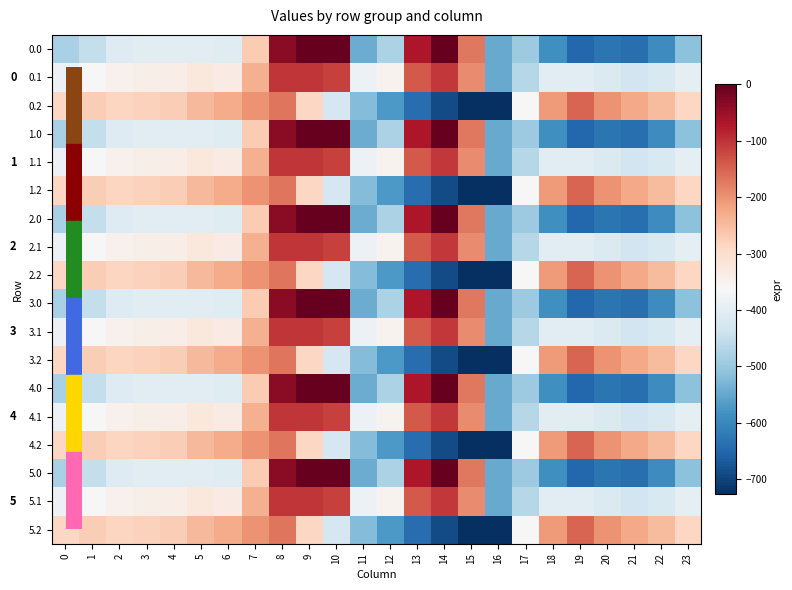

Which category has the highest value across all series?

9